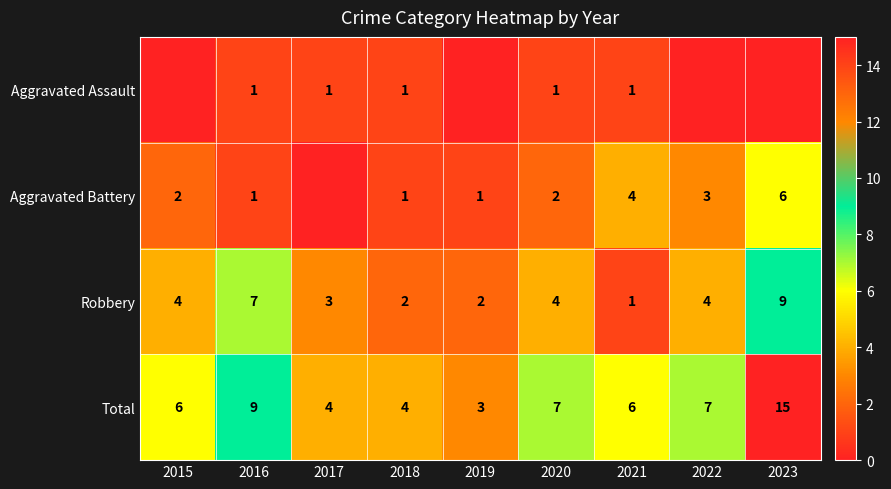

The Aggravated Battery series shows 2 at 2019. True or false?

False